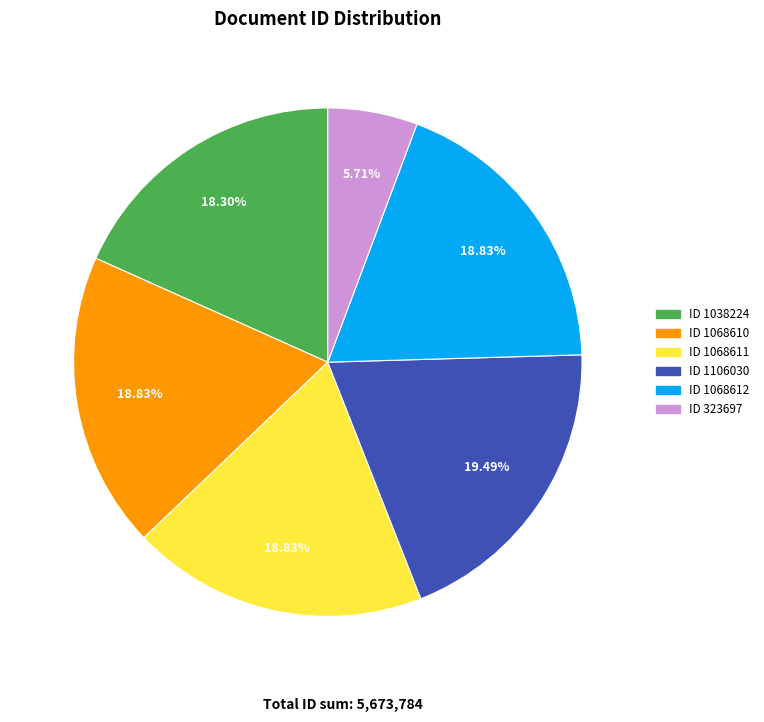

How many segments does this pie chart have?

6